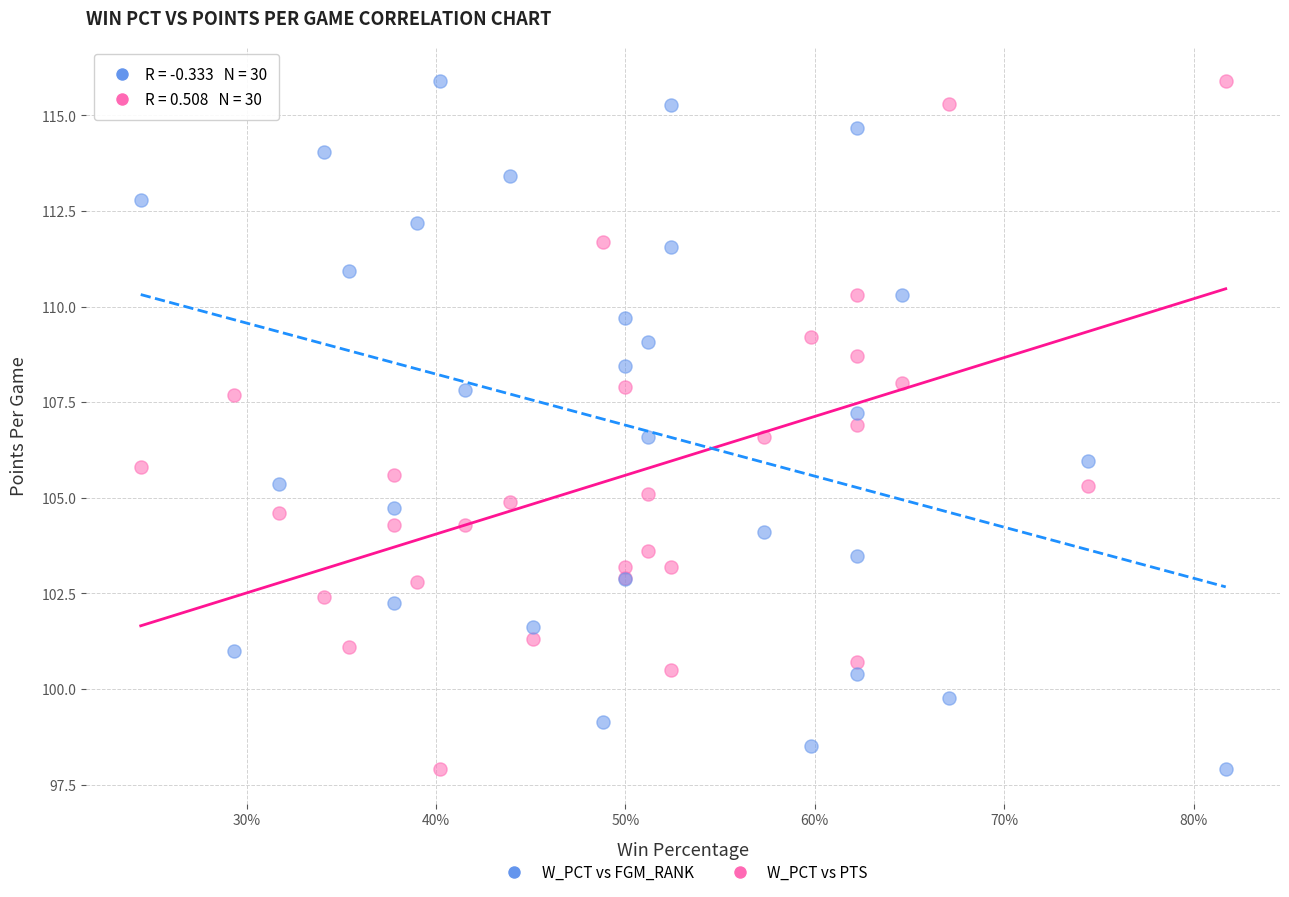

What is the X range (max minus min) for the scatter plot?

0.6